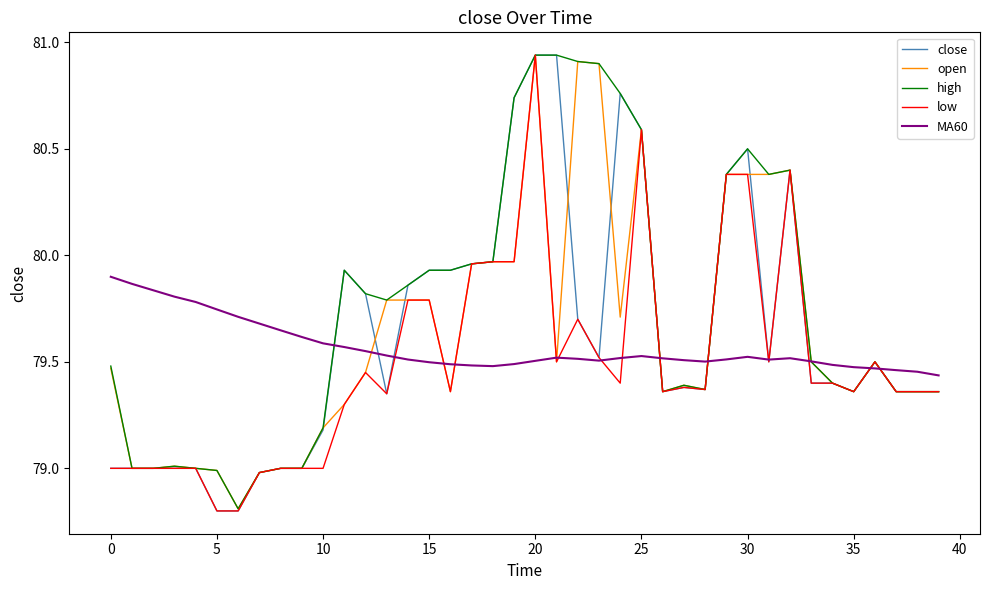

Which series has the largest total across all categories?

high